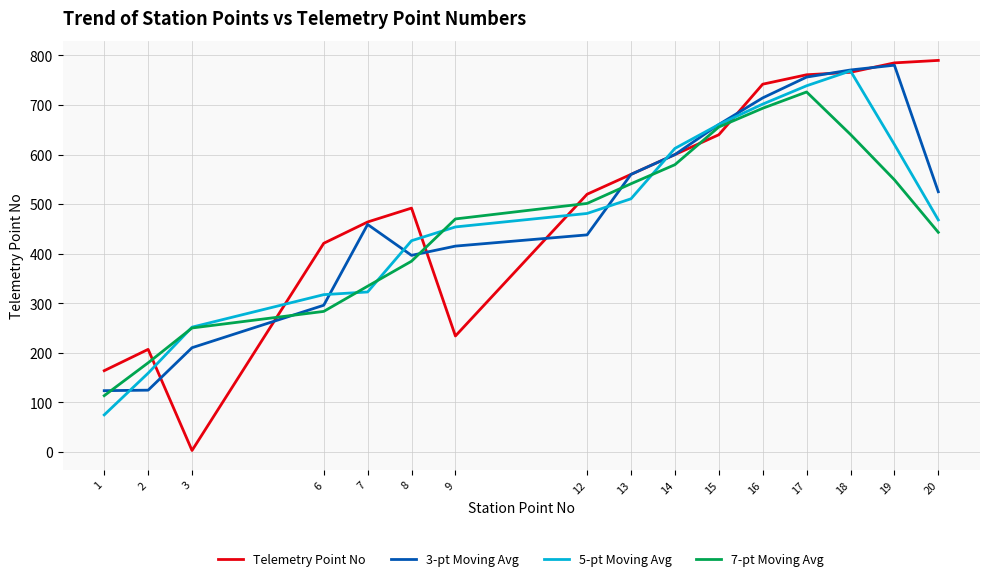

The 5-pt Moving Avg series shows 620.4 at 19. True or false?

True